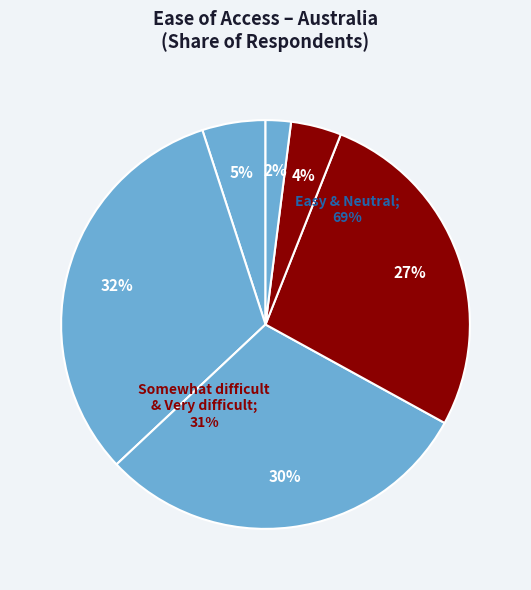

What is the change in value from Very easy to Neither easy or difficult?

+0.2